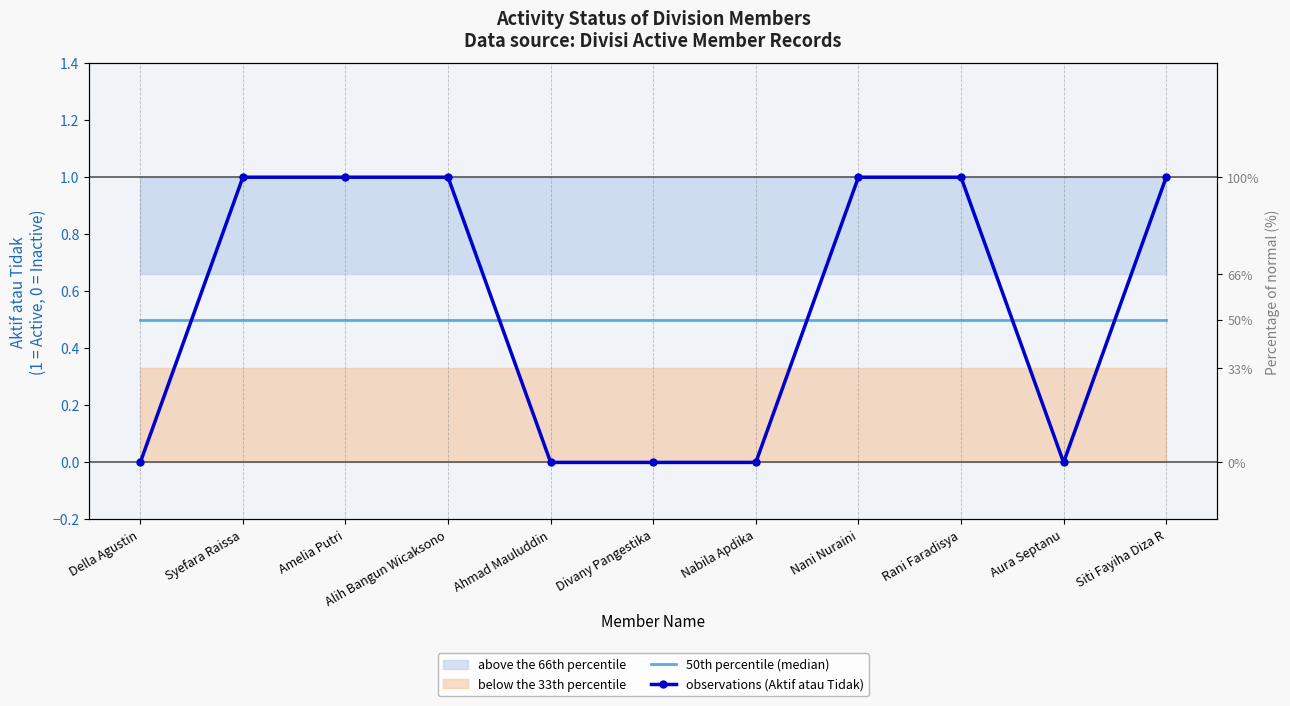

The 50th percentile (median) series shows 0.1 at Della Agustin. True or false?

False